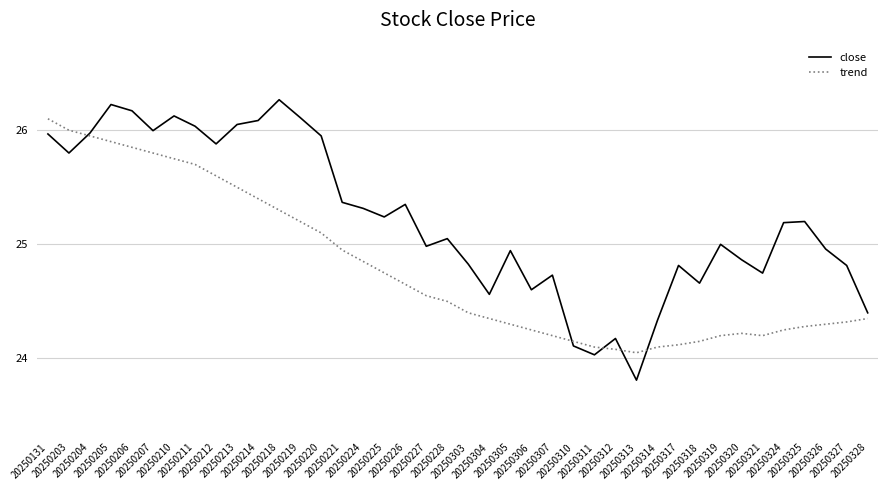

After their last crossing, which series has the higher values: close or trend?

close